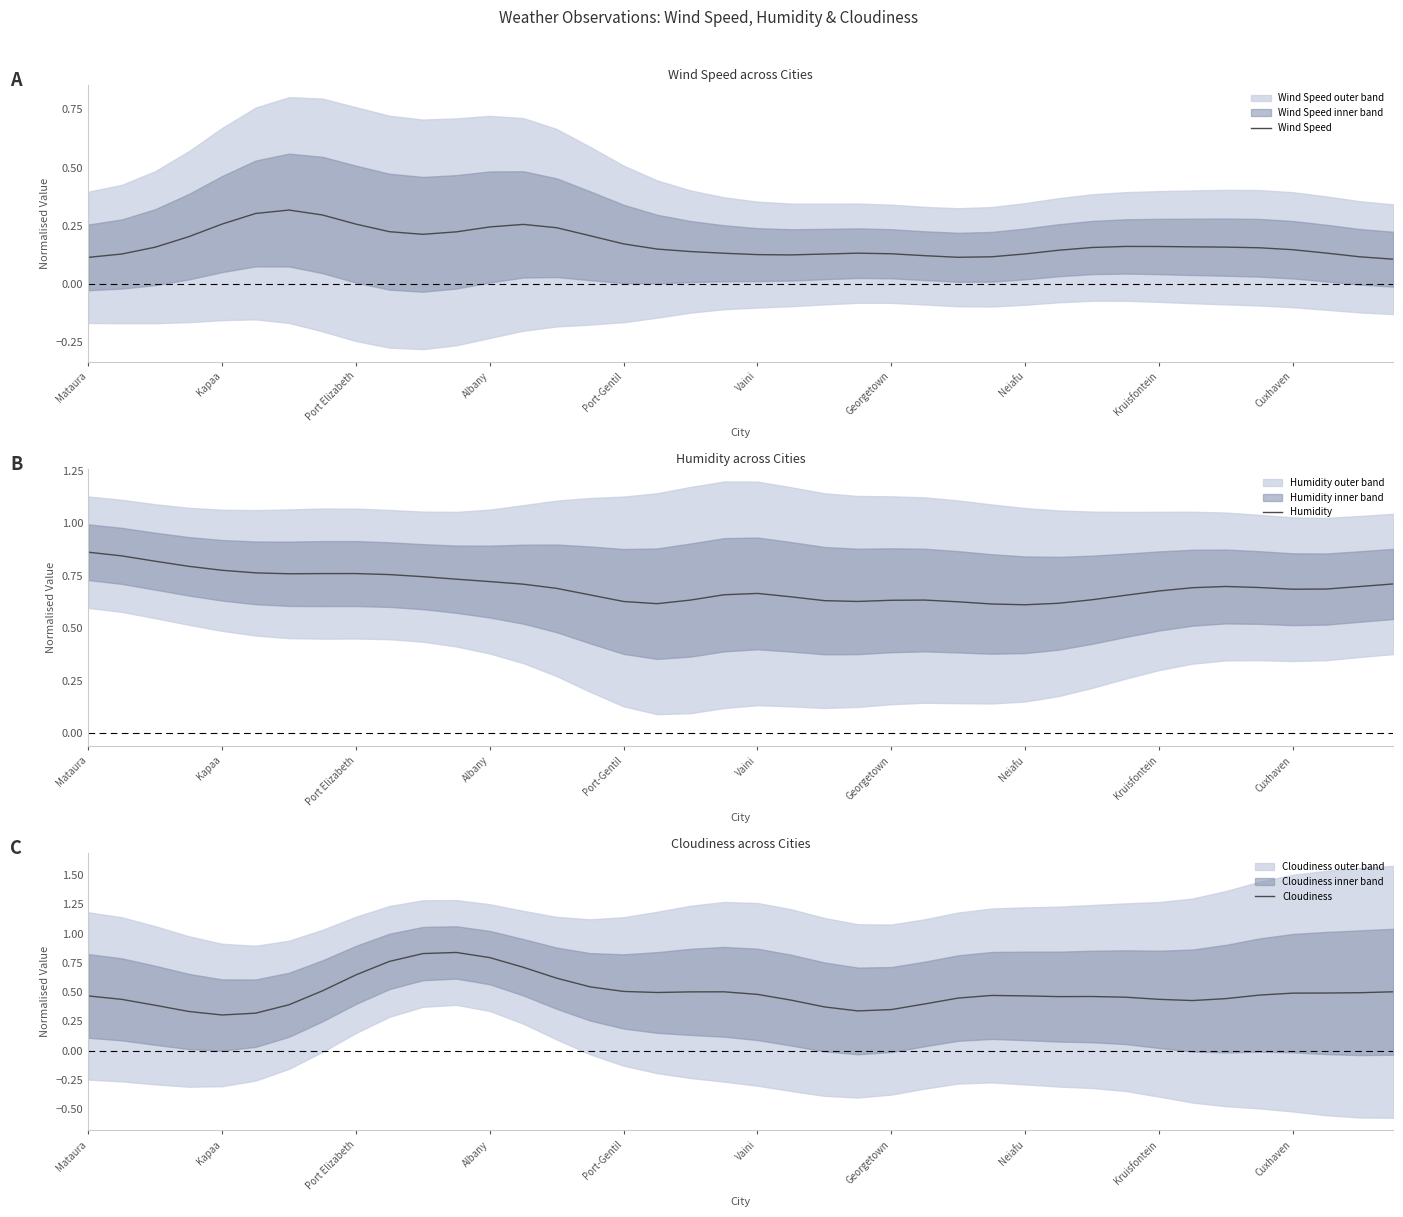

Read the Humidity value at 25.

0.6